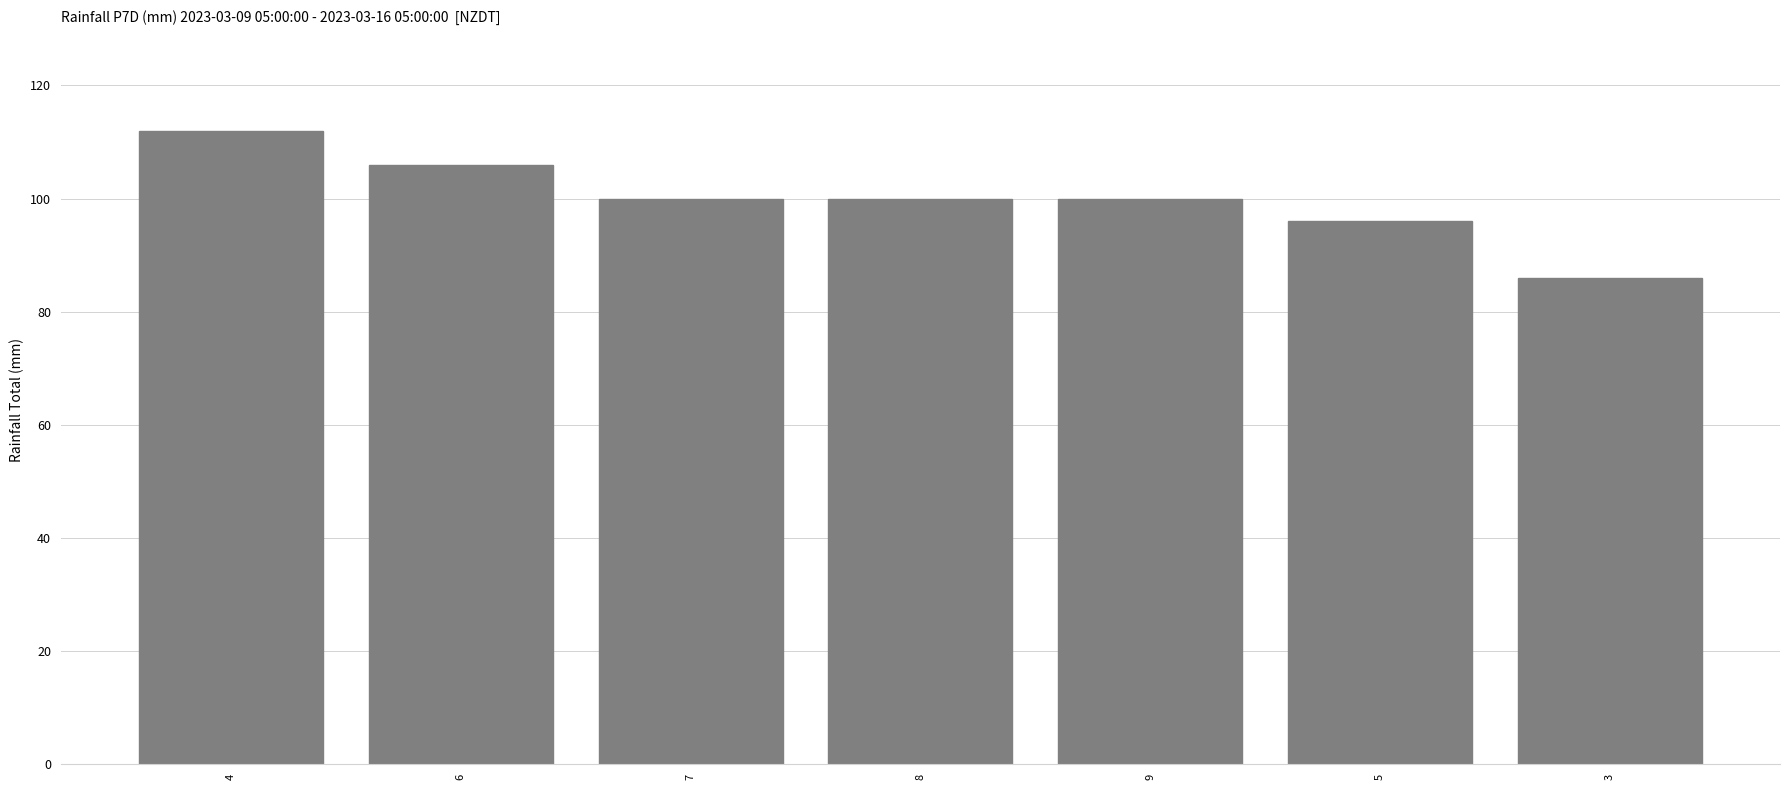

What position from the right is 5?

2